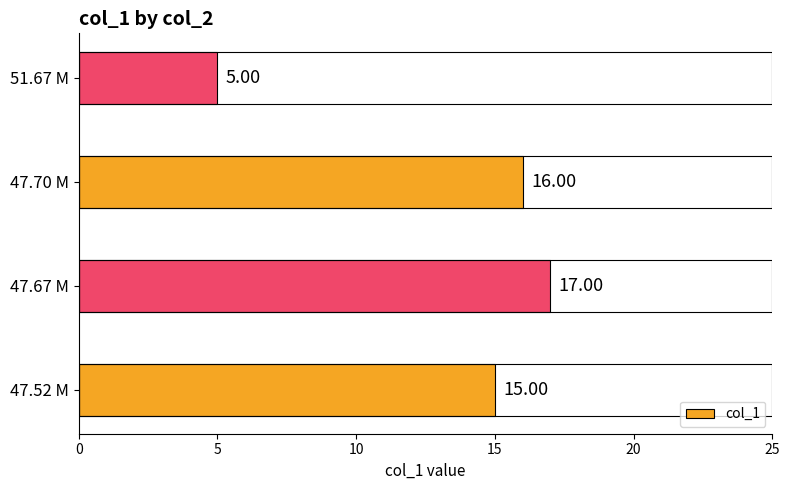

Rank the categories by value from highest to lowest.

47.67 M, 47.70 M, 47.52 M, 51.67 M